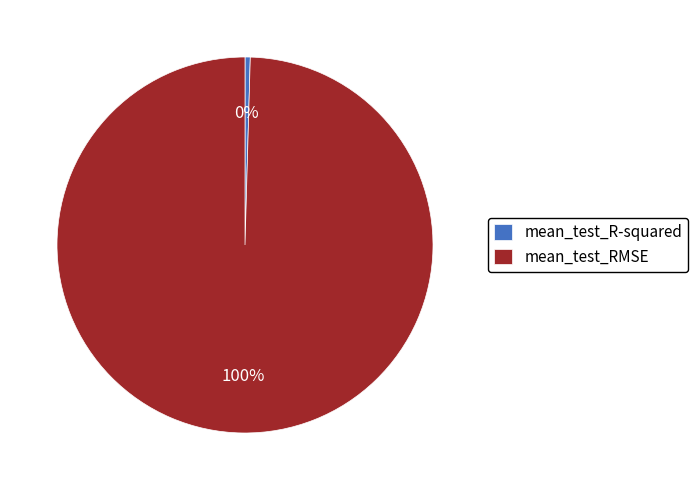

How many slices are in this pie chart?

2